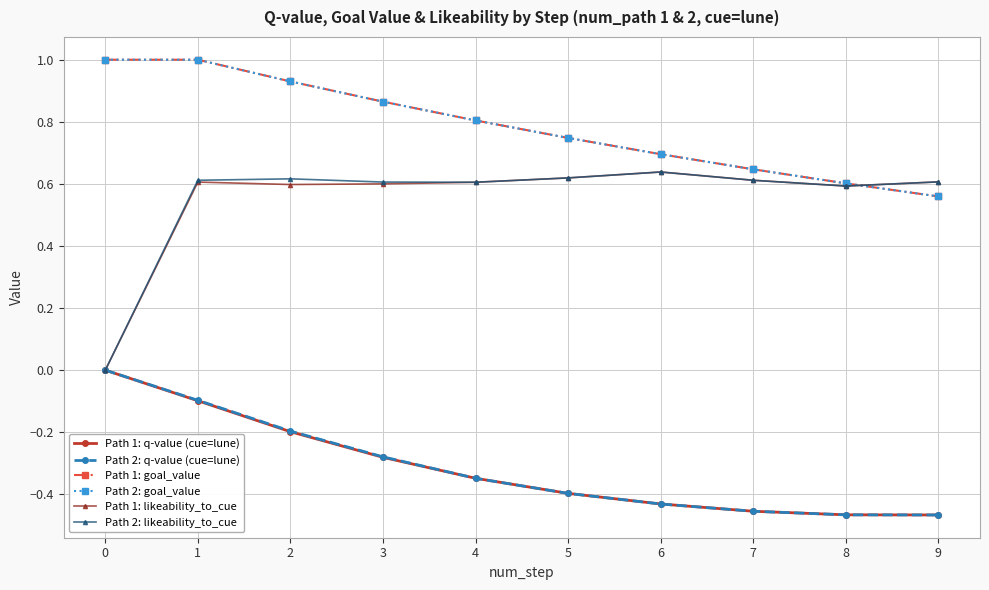

True or false: Path 1: q-value (cue=lune) and Path 2: q-value (cue=lune) intersect in this chart.

False